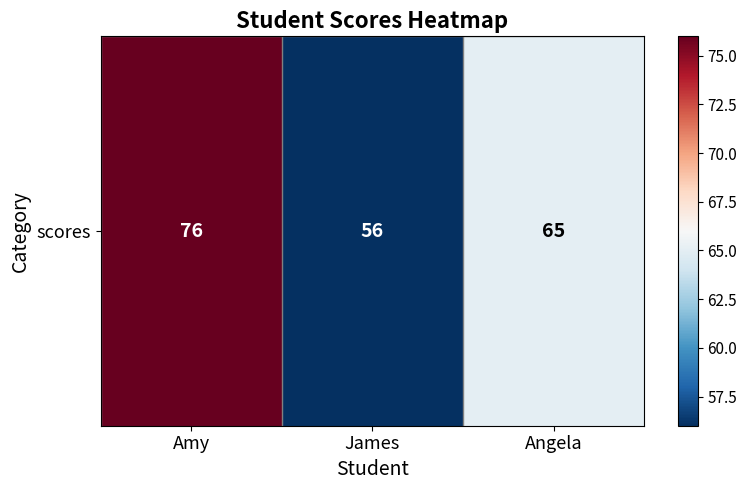

What is the difference between the maximum and minimum values?

20